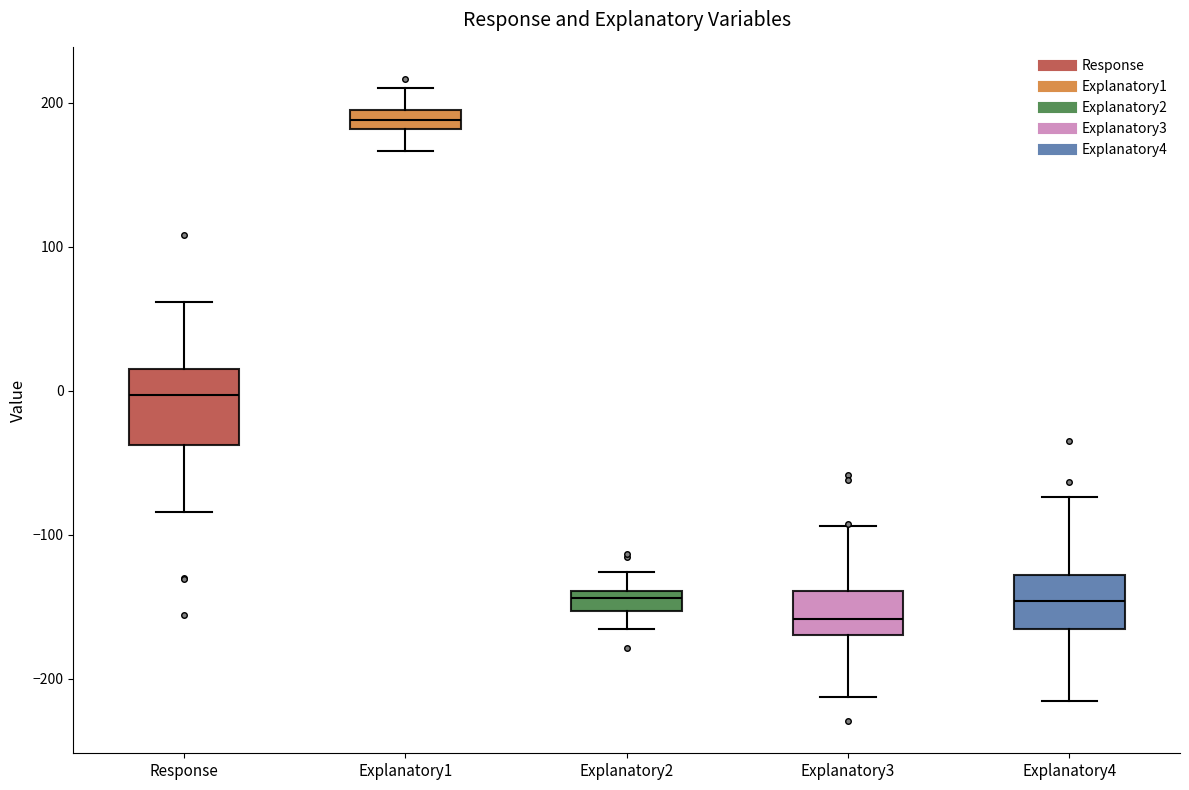

Where does the lower whisker of the box for Explanatory3 end on the y-axis? The values are not printed on the chart, so give them approximately, as read against the axis.

-210